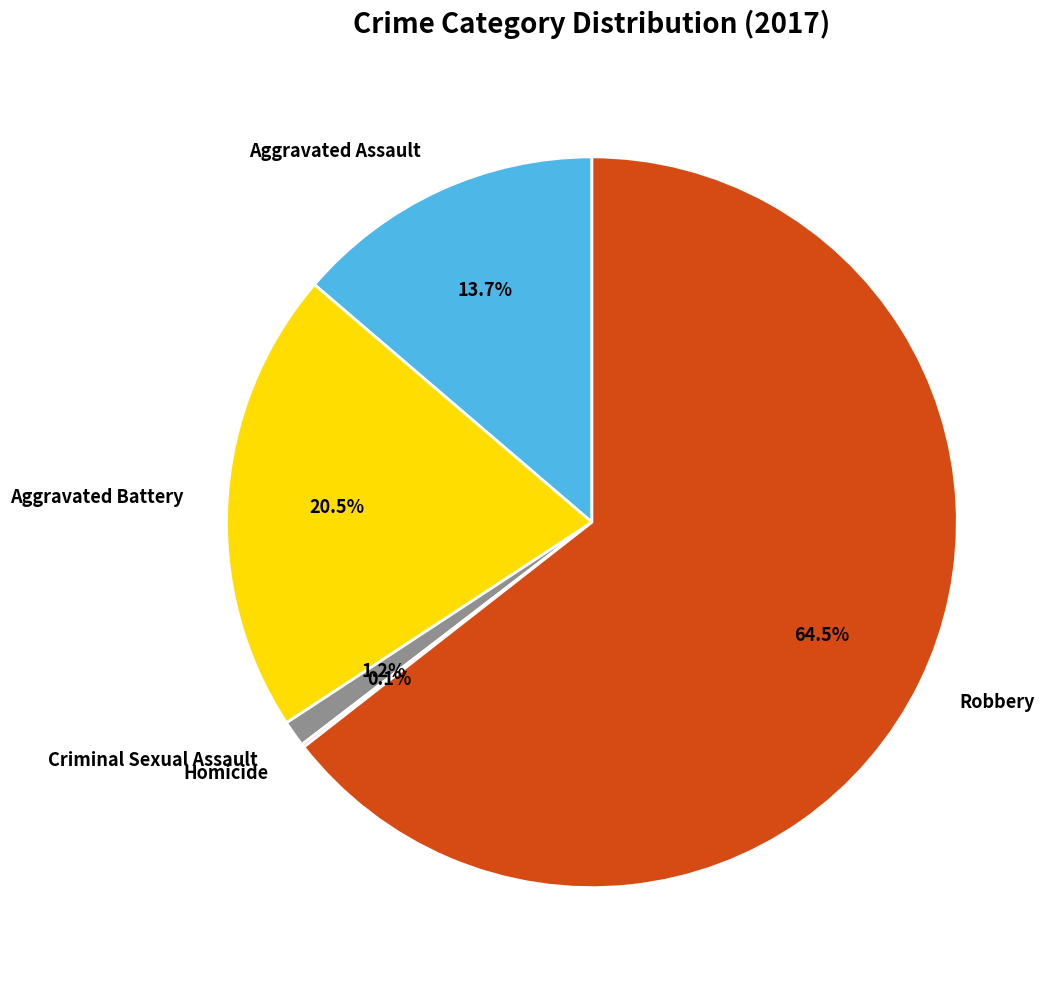

What is the majority slice?

Robbery